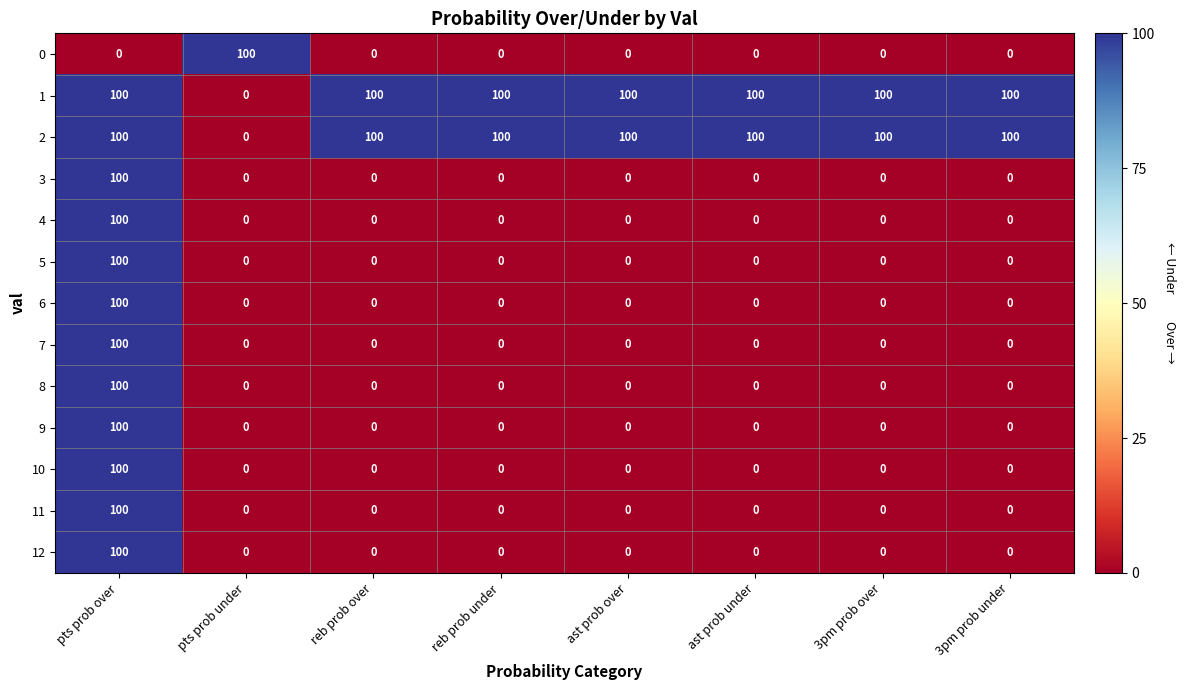

True or false: 7 has a value of 0 at reb prob over.

True